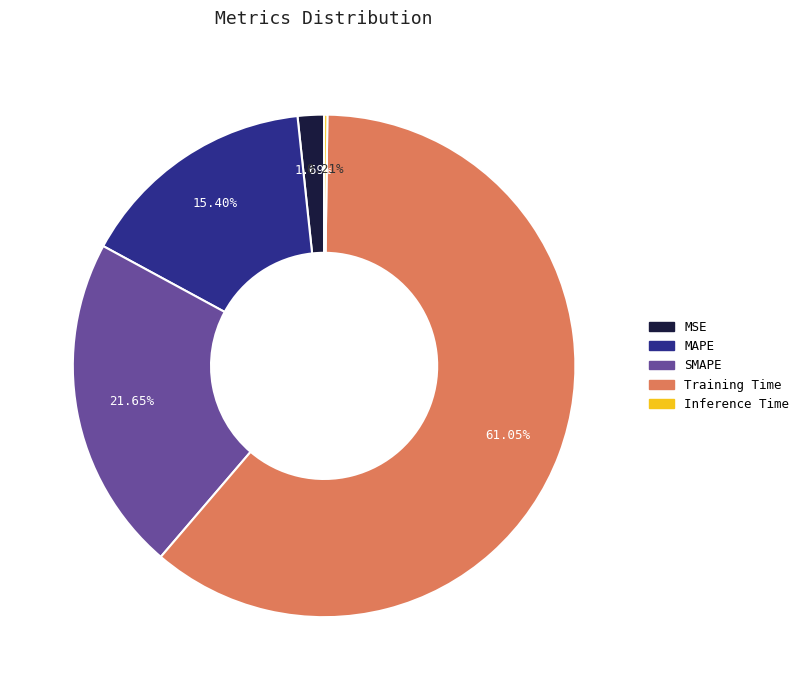

What is the largest slice in the pie chart?

Training Time